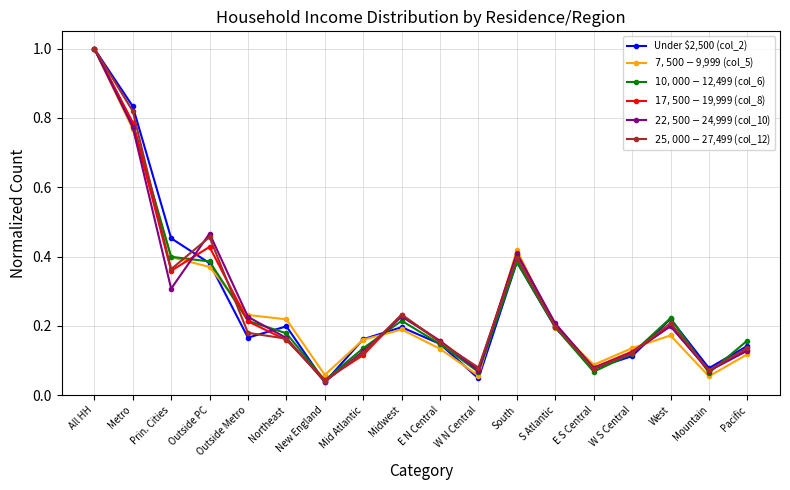

At which category is the sum across all series the highest?

All HH